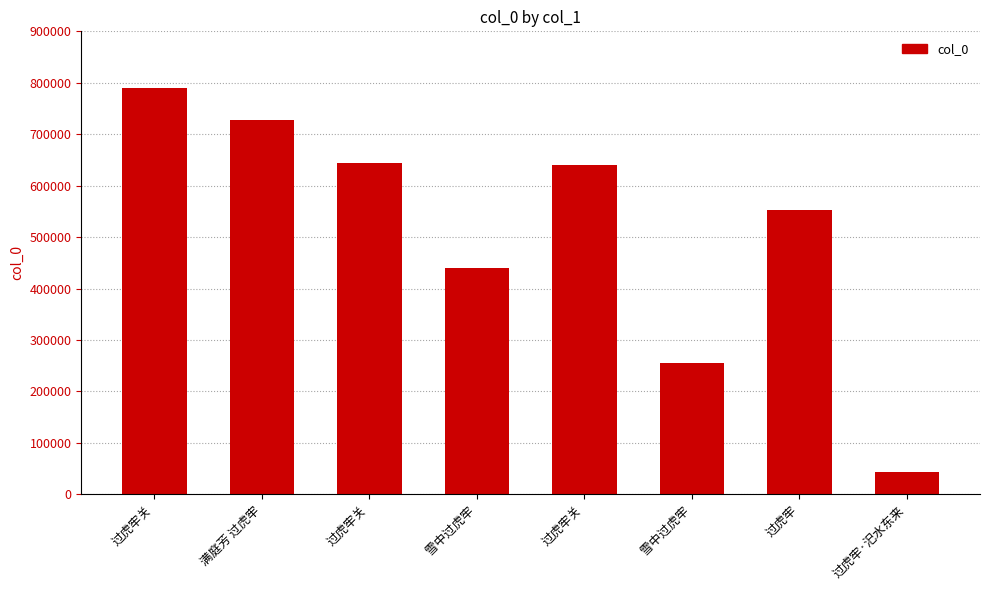

What is the change in value from 过虎牢关 to 过虎牢关?

-3966